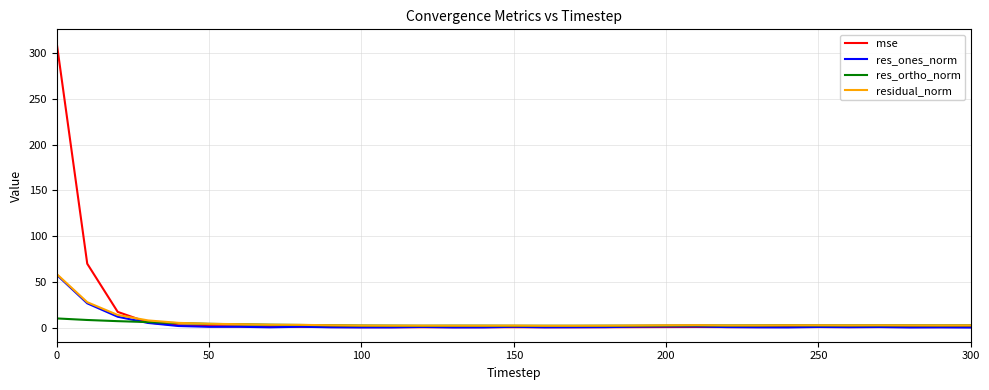

At how many categories does at least one series exceed 287?

1